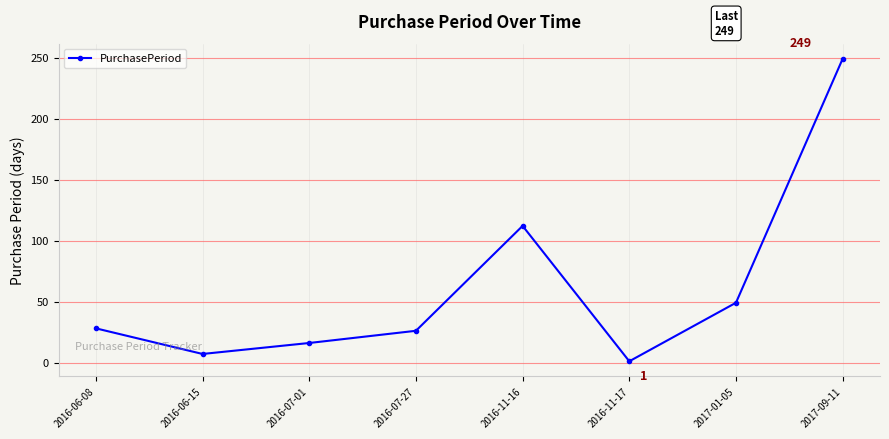

At which category does the chart reach its peak across all series?

2017-09-11